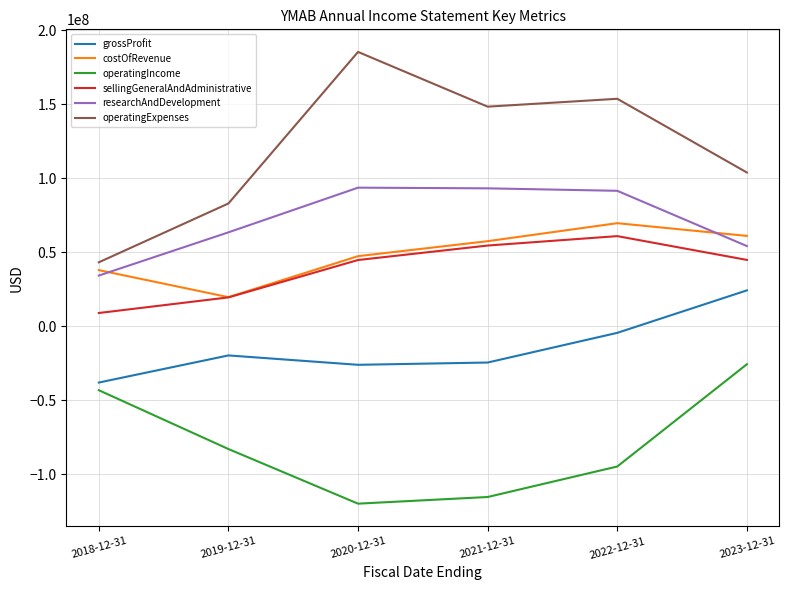

What value does the grossProfit series have at 2019-12-31?

-19721000